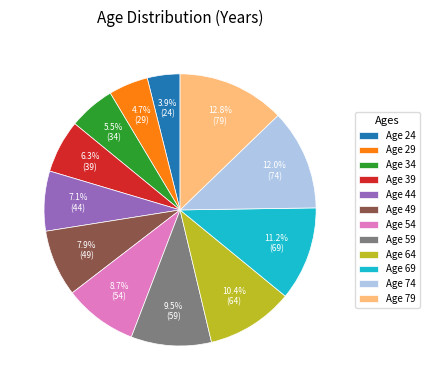

What is the ratio of the value at Age 24 to the value at Age 74?

0.3